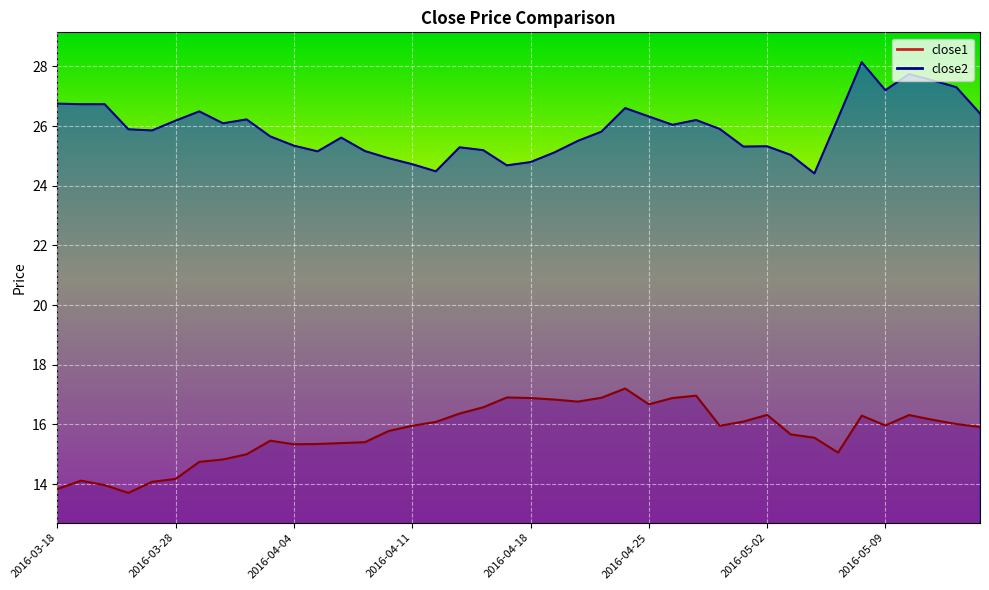

The close1 series shows 15.9 at 2016-05-13. True or false?

True